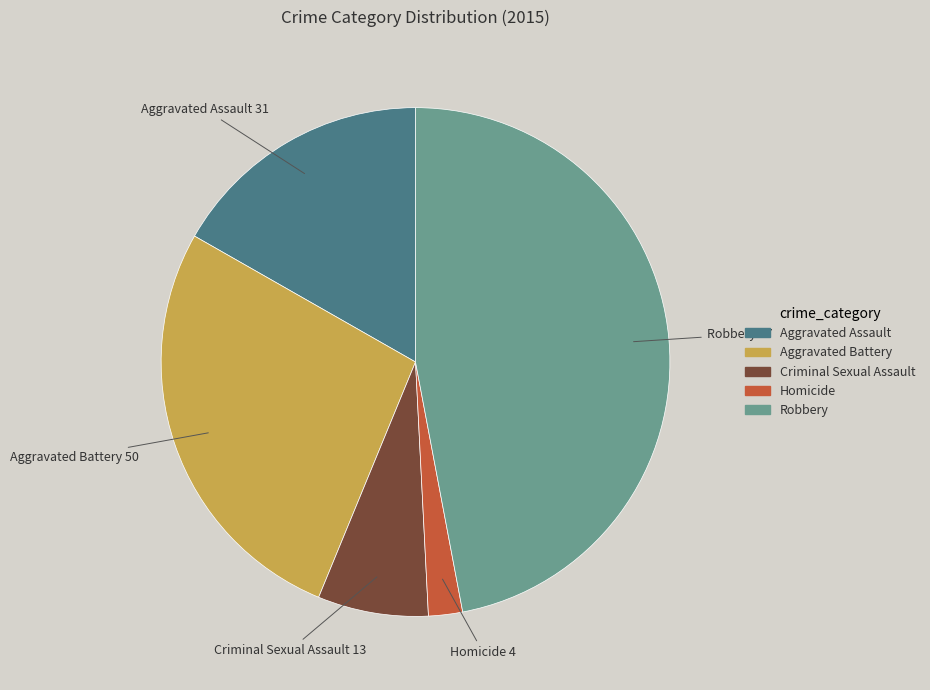

Combined, do Criminal Sexual Assault 13 and Aggravated Assault 31 account for over 50%?

No